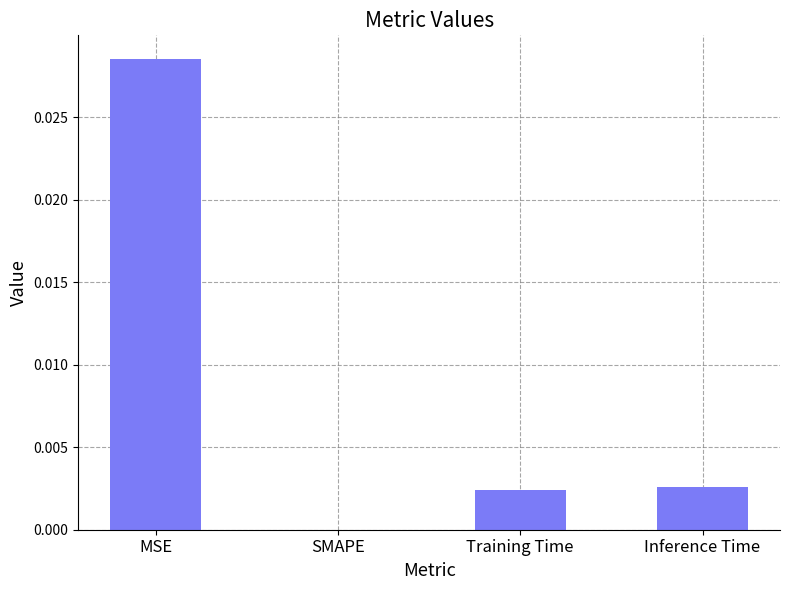

How many positive values are there?

3